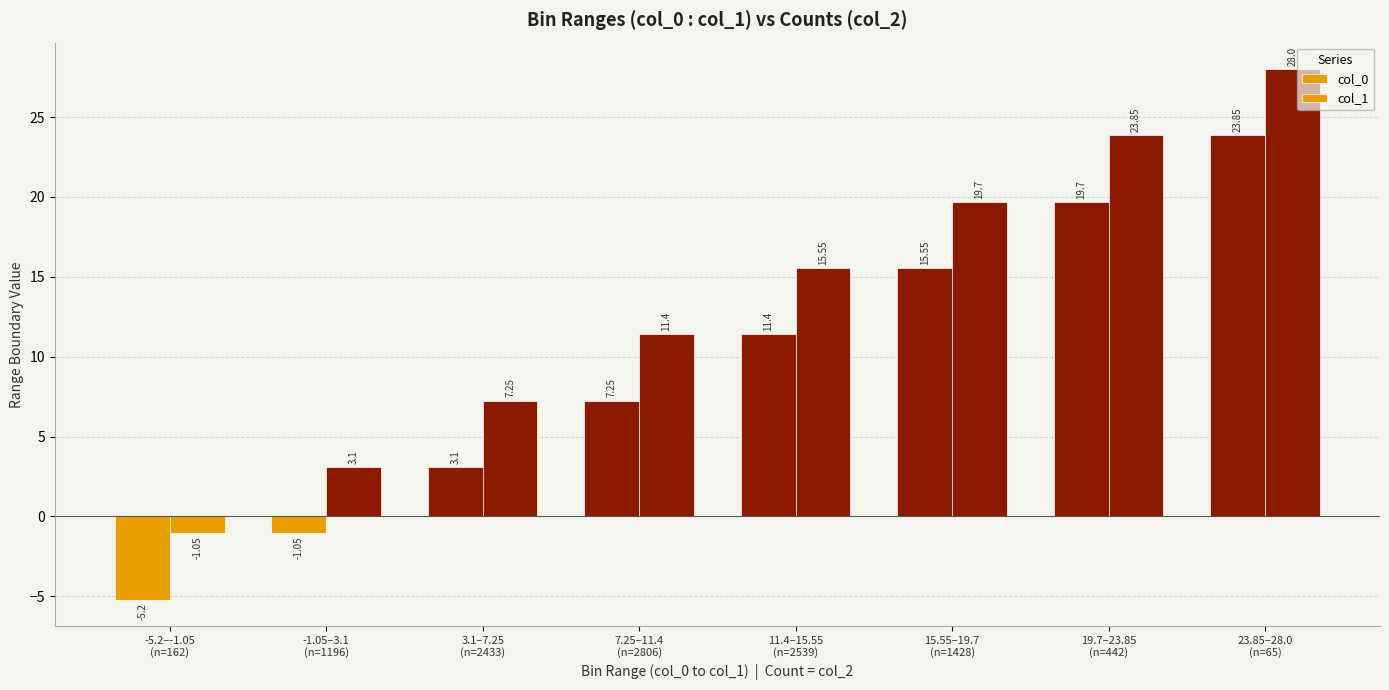

How many values in the col_0 series exceed 11?

4